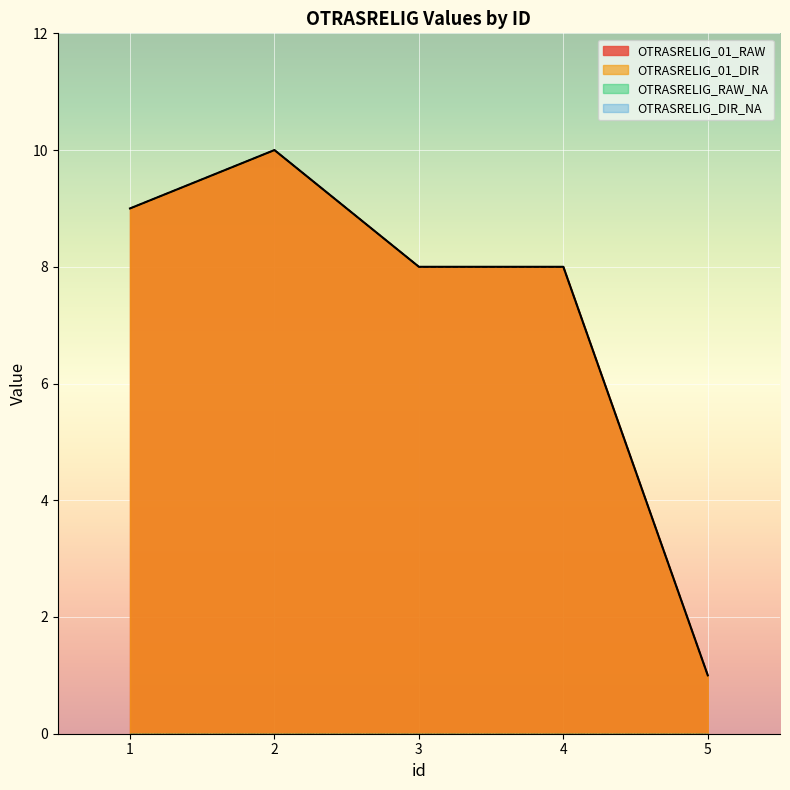

In OTRASRELIG_01_DIR, how many points are higher than both neighbors (excluding endpoints)?

1